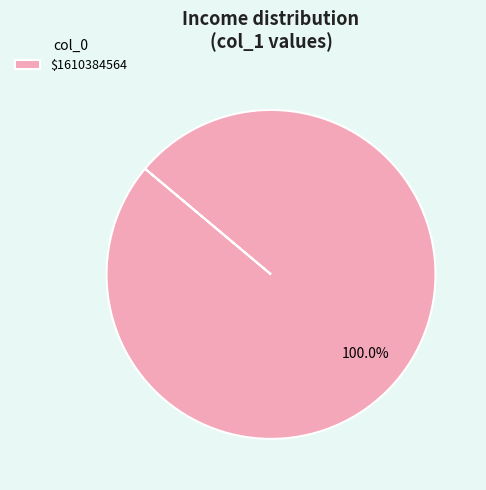

Count the number of slices in the pie.

1